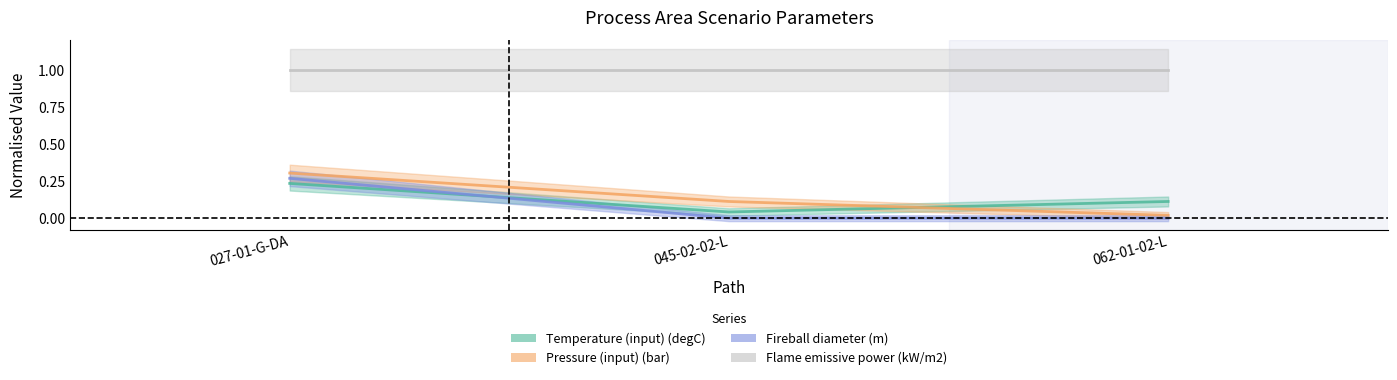

What is the label of the 1st point from the right?

062-01-02-L